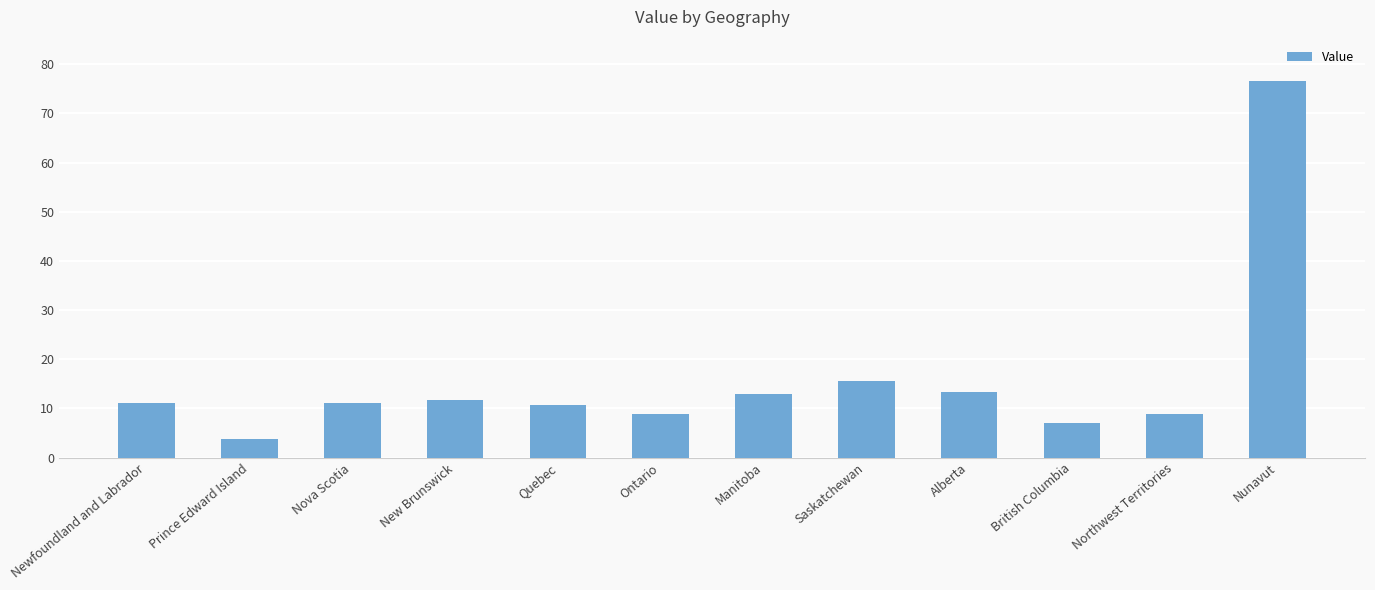

What is the sum of the values at Alberta and Northwest Territories?

22.1